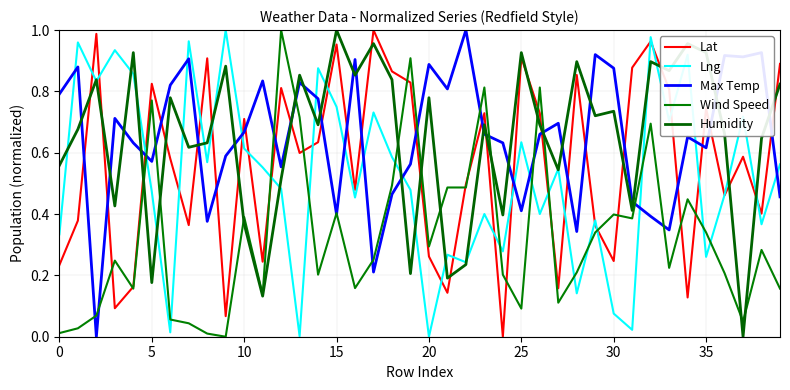

Which series ends up on top after the final intersection of Max Temp and Wind Speed?

Max Temp